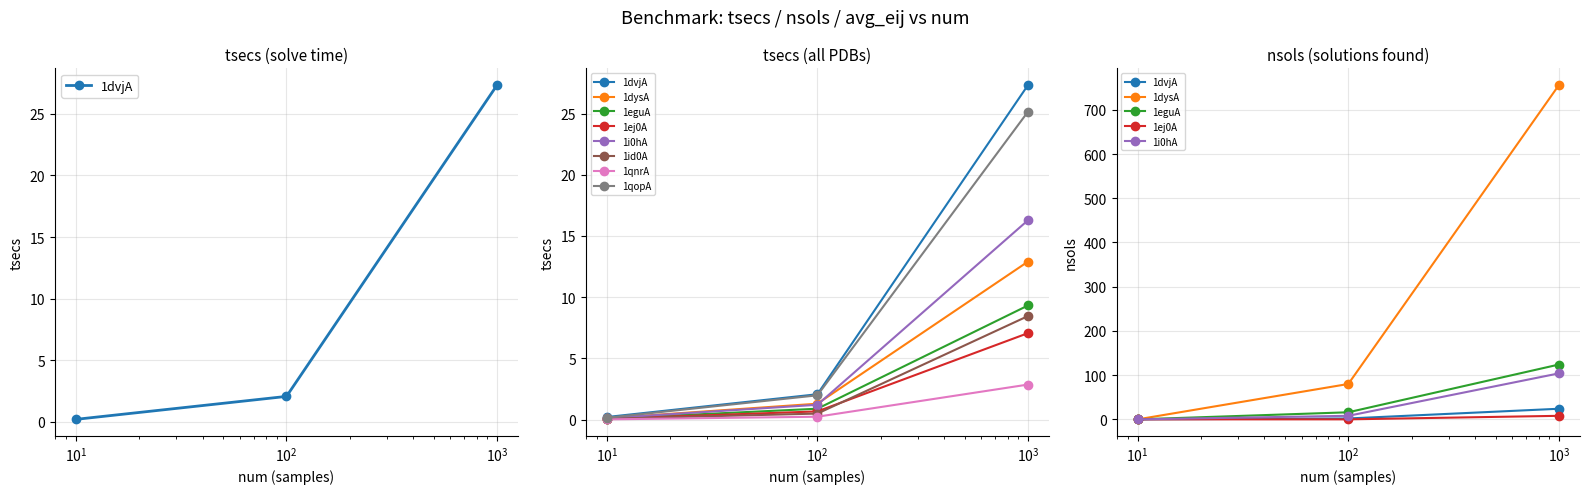

Which label corresponds to the smallest value in the chart?

10